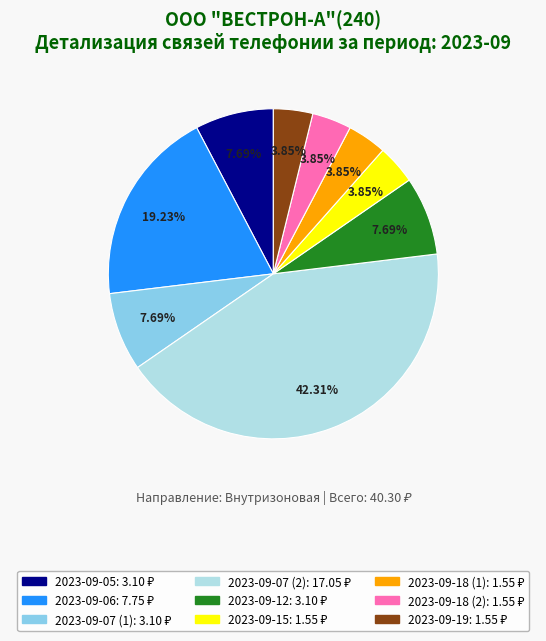

Approximately how many times larger is the value at 2023-09-07 (1) compared to 2023-09-07 (2)?

0.2